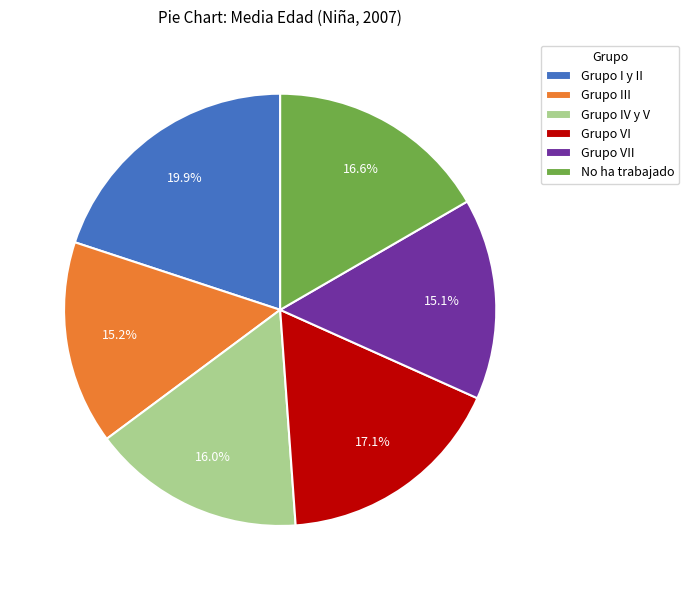

Does any single category account for the majority?

No